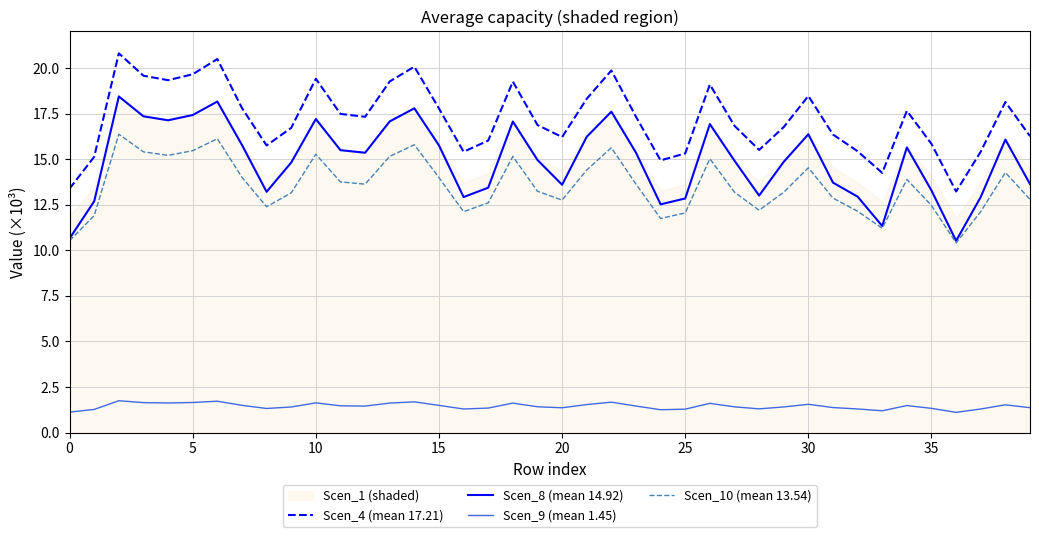

How many lines are shown in the chart?

4